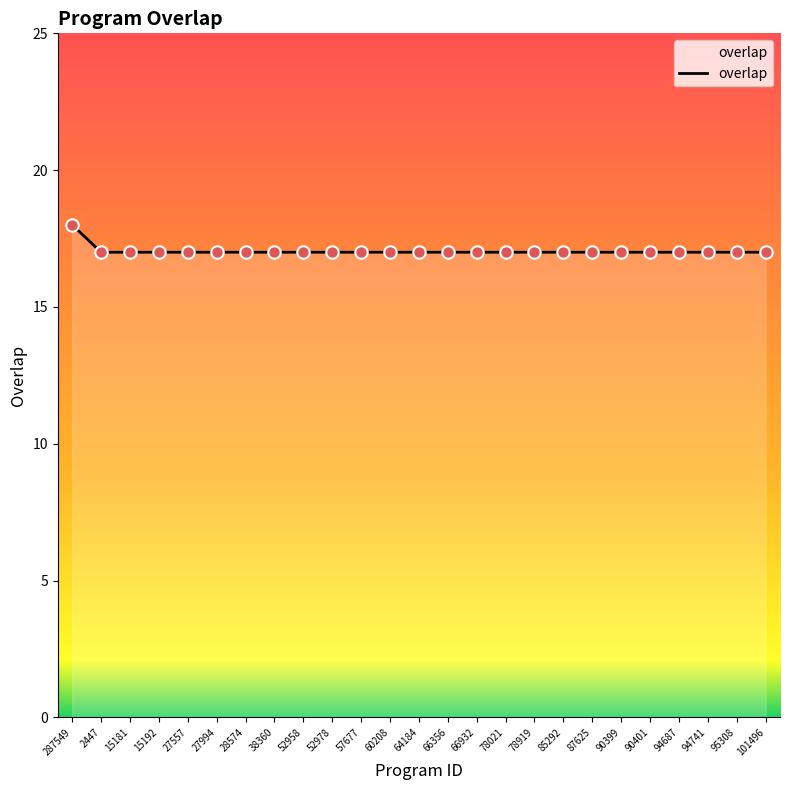

Approximately how many times larger is the value at 66932 compared to 78021?

1.0